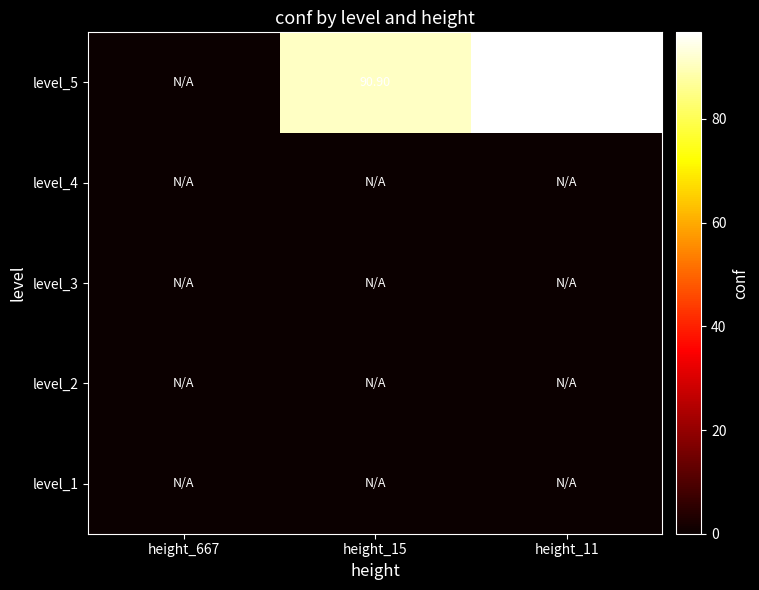

What is the spread (max minus min) of values at height_11?

96.7